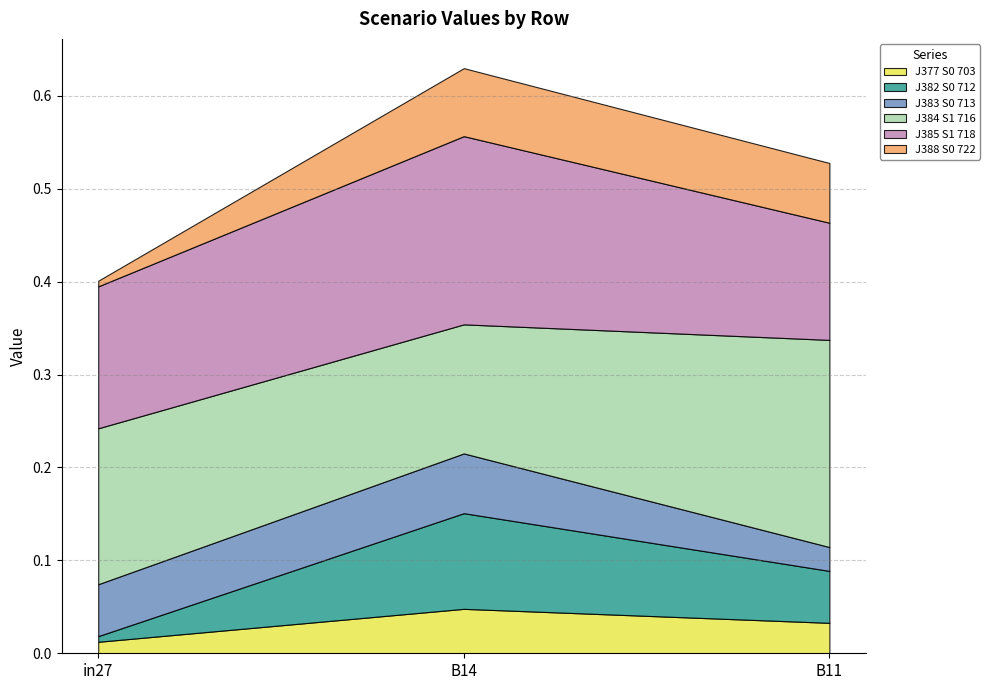

Which series changed the most between in27 and B11?

job388_scenario0_722